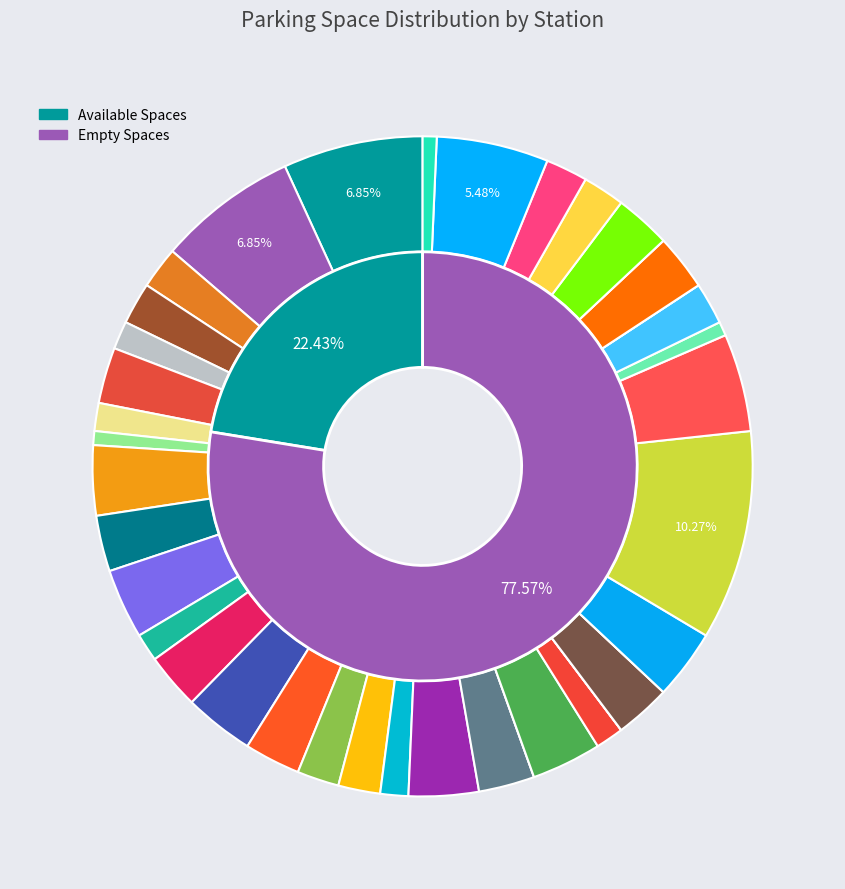

What portion of the pie excludes 臺大男一舍前?

89.7%